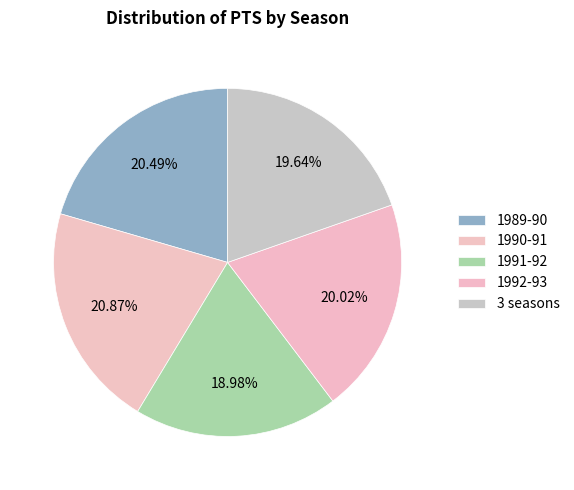

Is 1990-91 the majority of the pie?

No